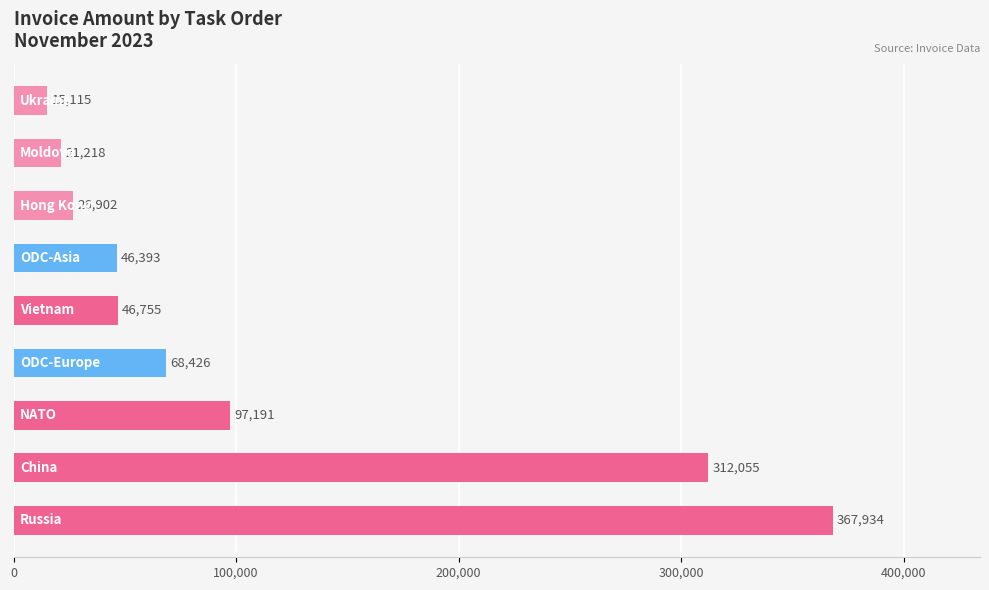

What is the minimum value shown in the chart?

15114.5